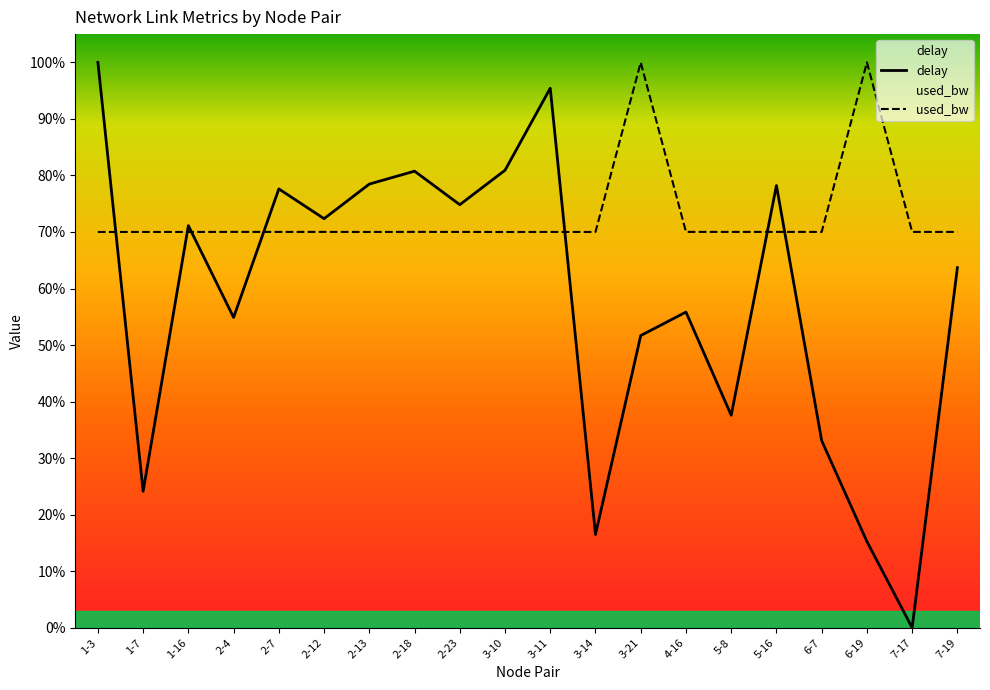

True or false: used_bw has more than 2 points higher than both neighbors.

True